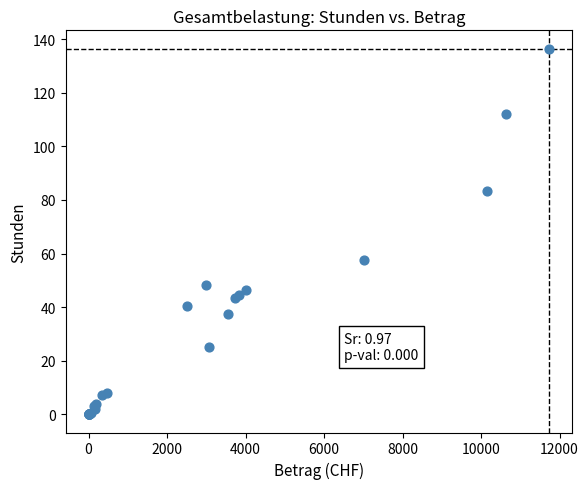

What Y value in the scatter plot is closest to 68?

57.5